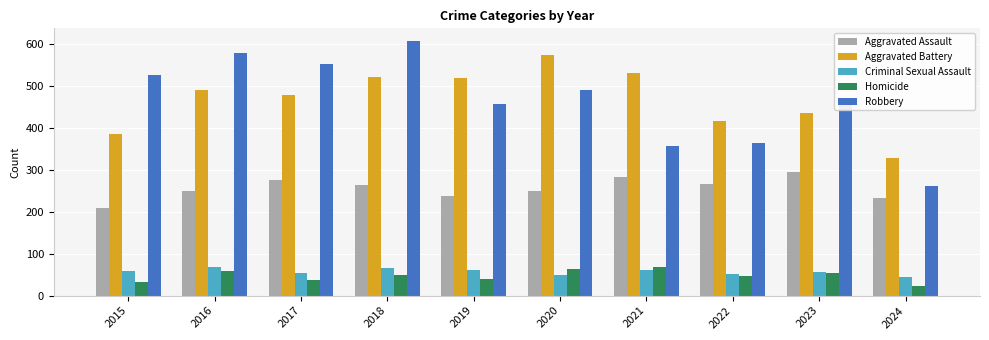

What is the value of the Aggravated Battery bar at the 4th from the left?

522